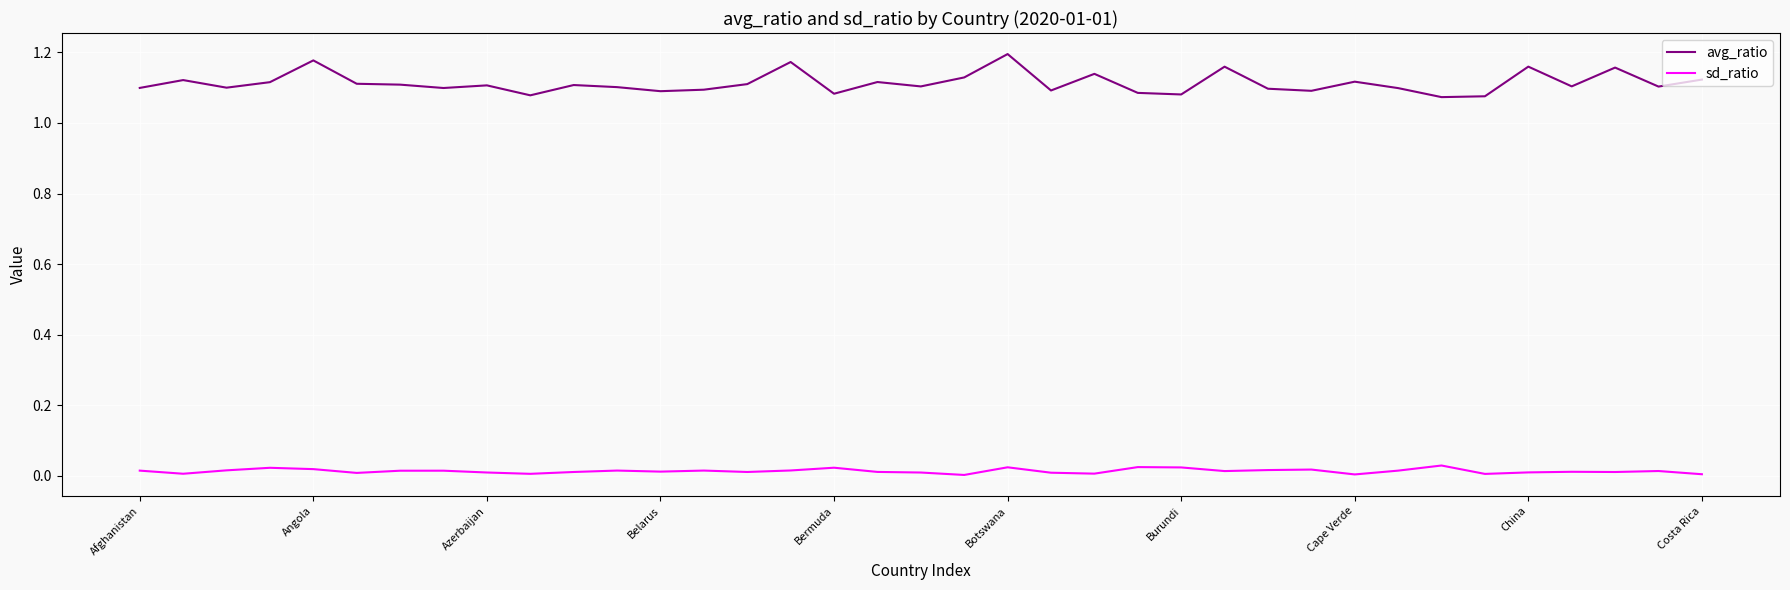

Rank the series by their maximum value, from lowest to highest.

sd_ratio, avg_ratio